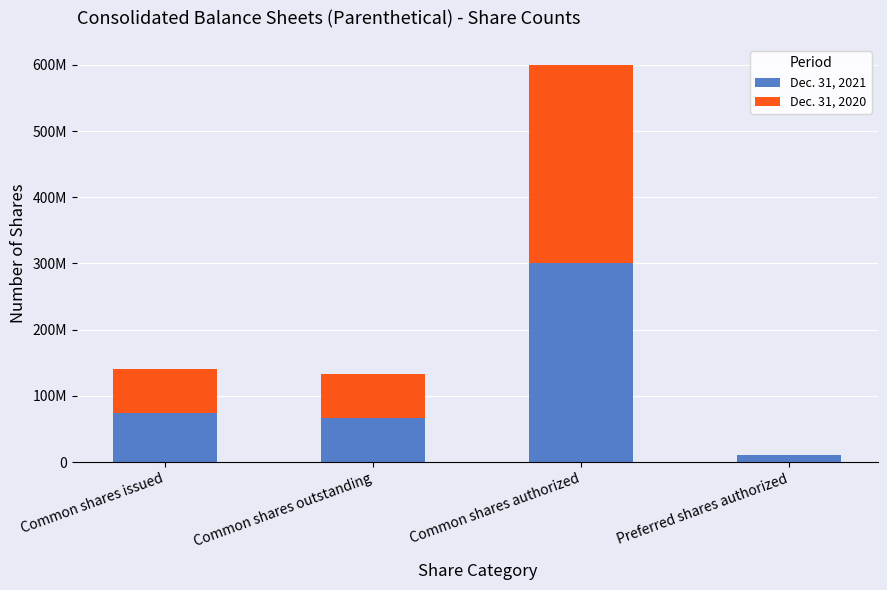

At which category is the sum across all series the highest?

Common shares authorized